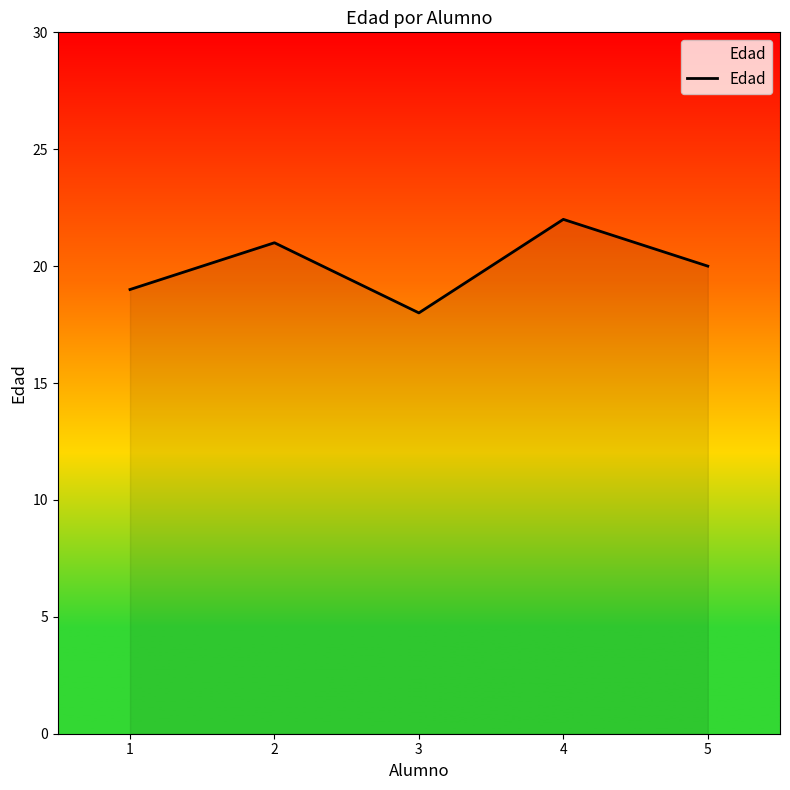

Which category has the lowest value across all series?

3